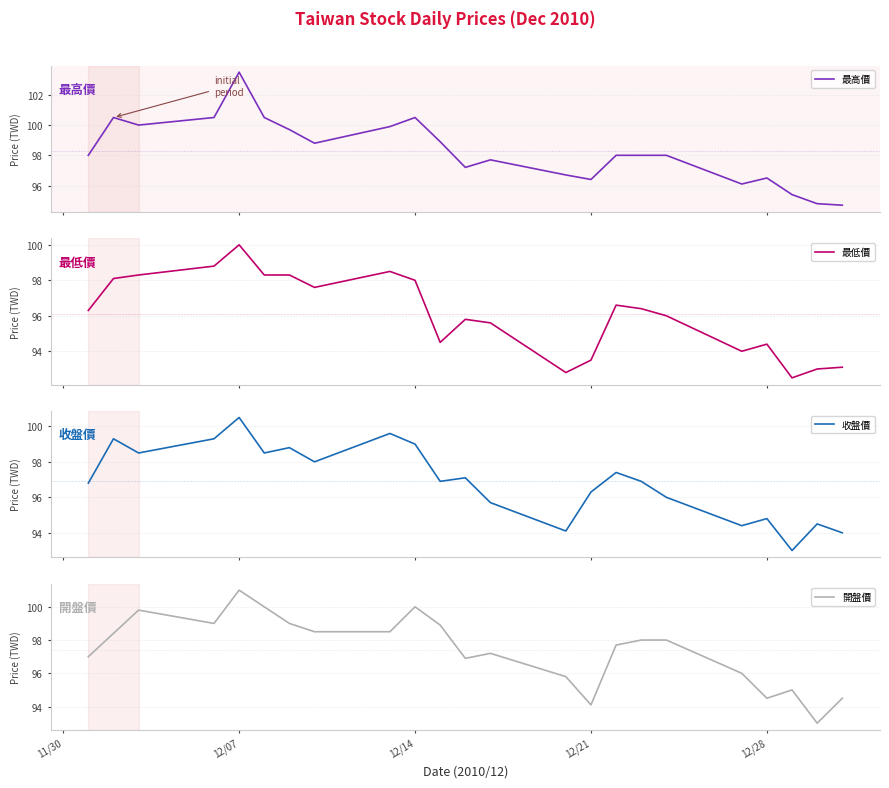

How many interior local peaks does the 最高價 series have?

5